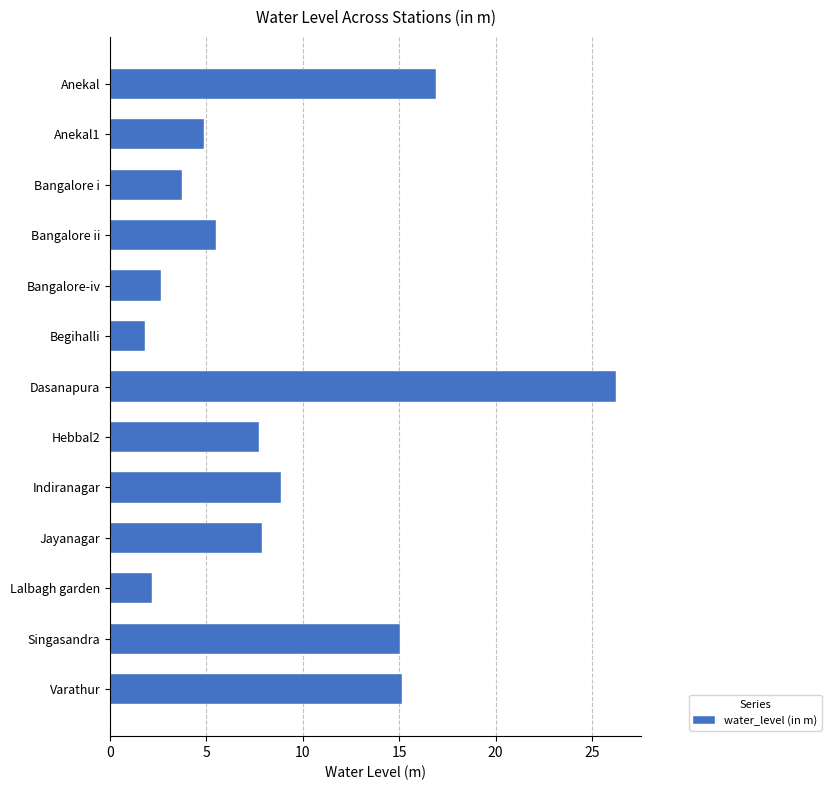

What value does the data have at Singasandra?

15.0